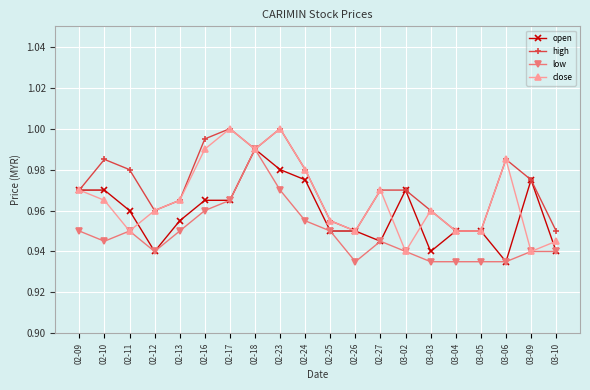

Rank the series by their average value, from lowest to highest.

low, open, close, high